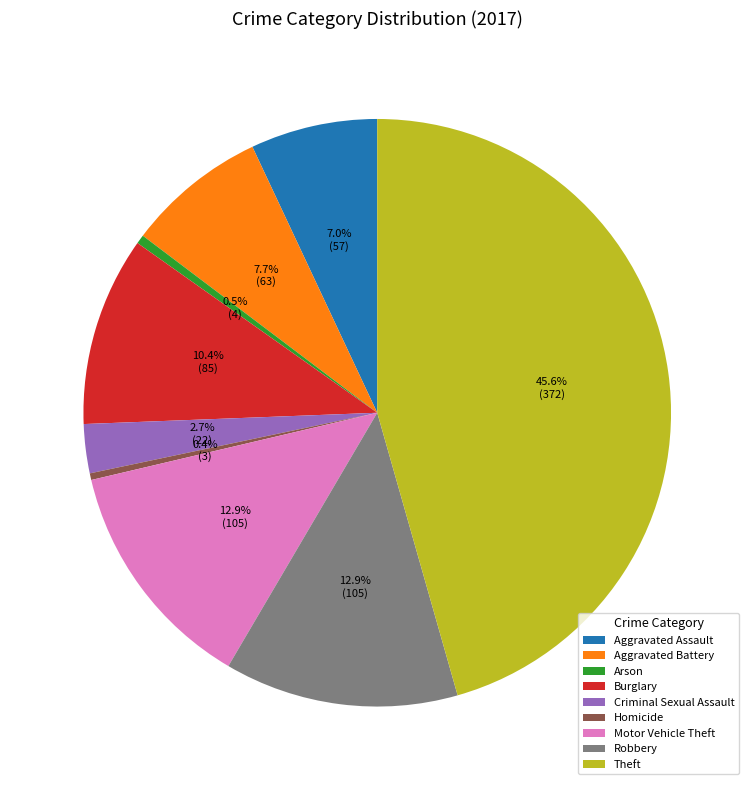

Does Theft represent more than half of the total?

No